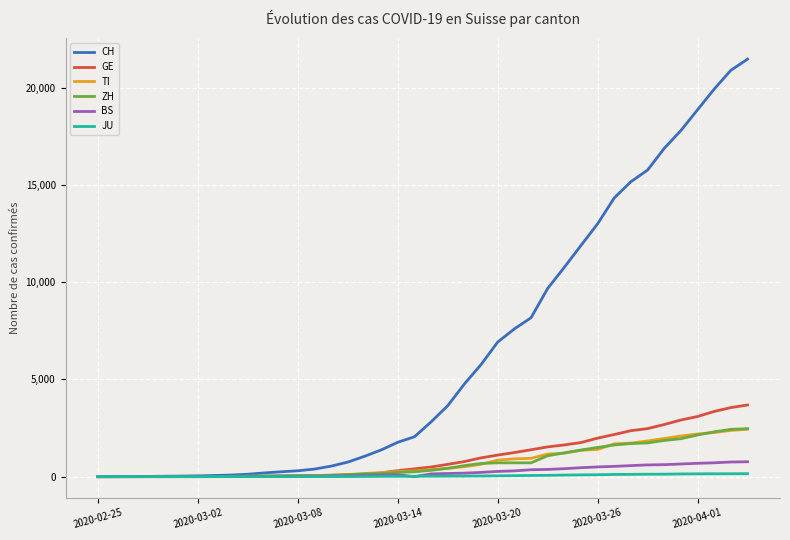

What is the maximum value for TI?

2442